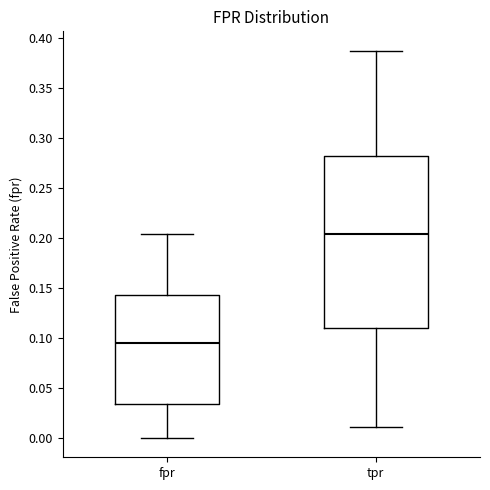

Reading left to right, transcribe this box plot: for each box, give where its median line is, the range the box spans, and where its two whiskers end, as read against the y-axis. The values are not printed on the chart, so give them approximately, as read against the axis.

fpr: median 0.095, box 0.035 to 0.145, whiskers 0.000 to 0.205
tpr: median 0.205, box 0.110 to 0.280, whiskers 0.010 to 0.385